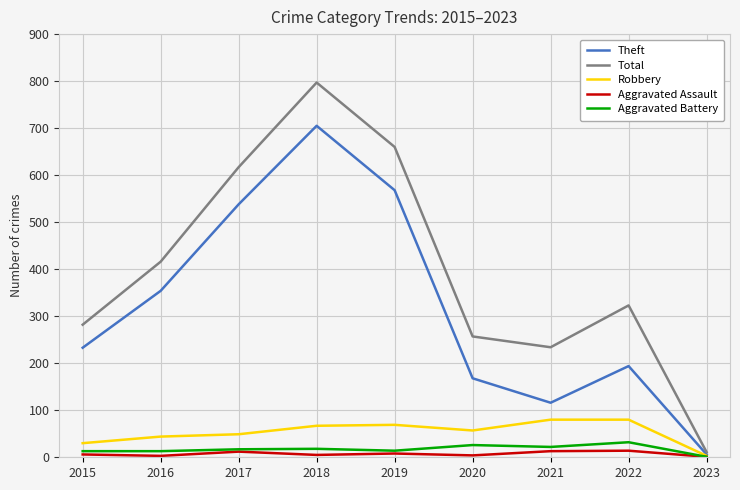

Which series has the widest spread of values?

Total